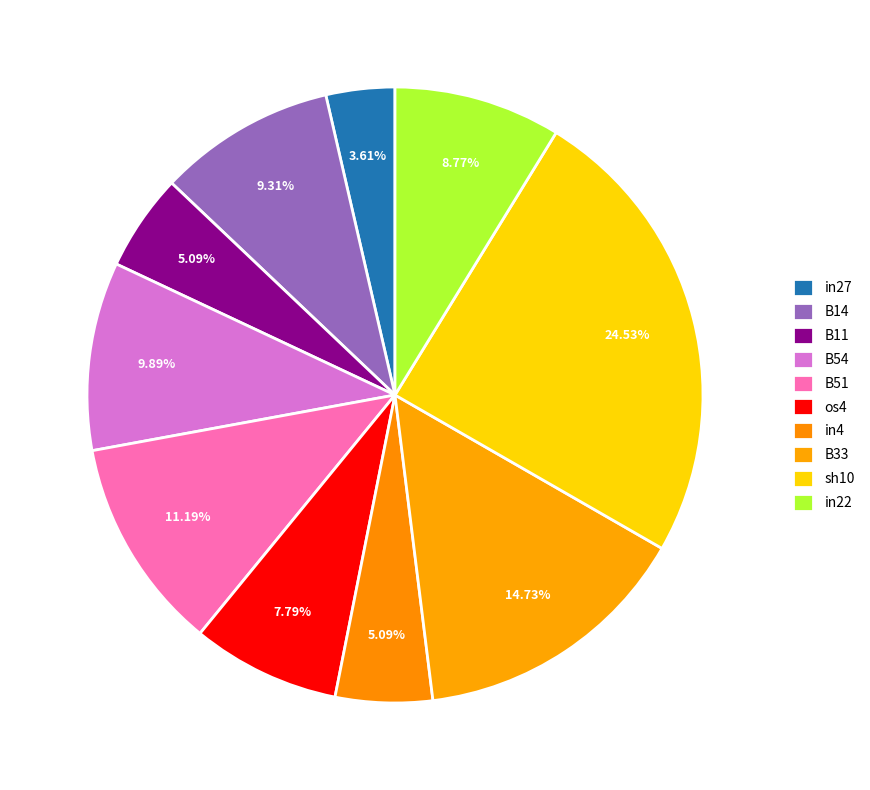

To the nearest percent, what portion does B54 represent?

10%